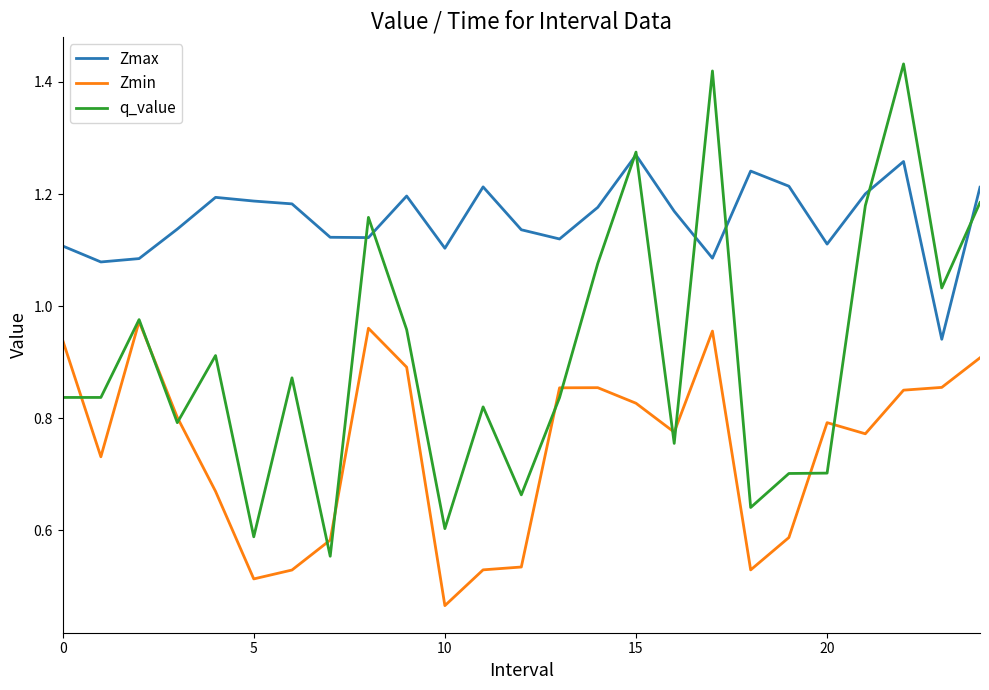

What are all the series names shown in the legend?

Zmax, Zmin, q_value